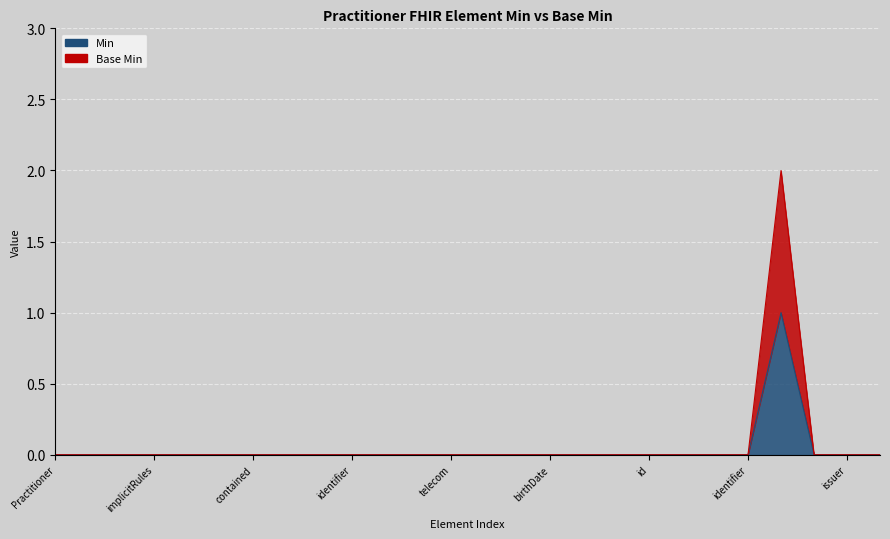

What are all the series names shown in the legend?

Min, Base Min